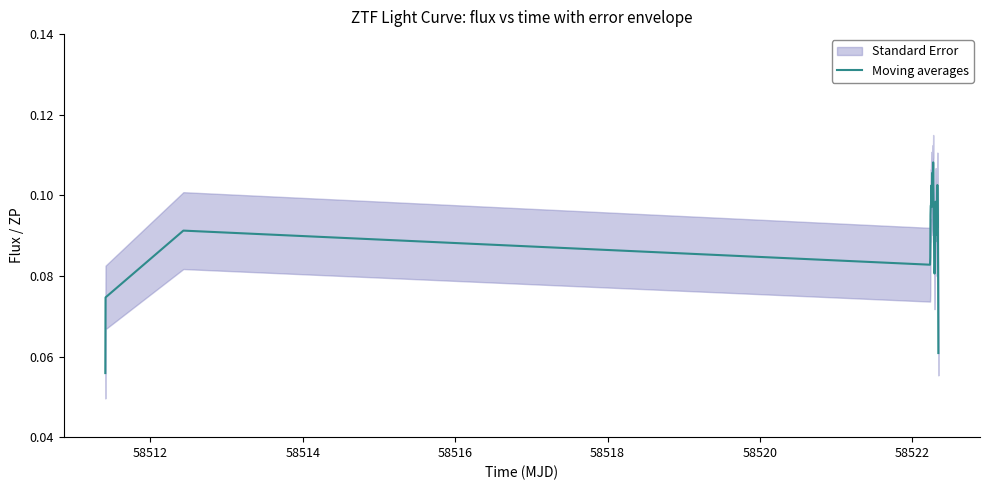

How many values are between 0 and 1?

40